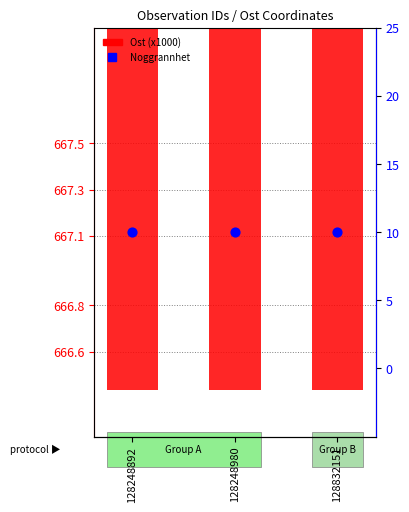

Which series has the largest total across all categories?

Ost (x1000)